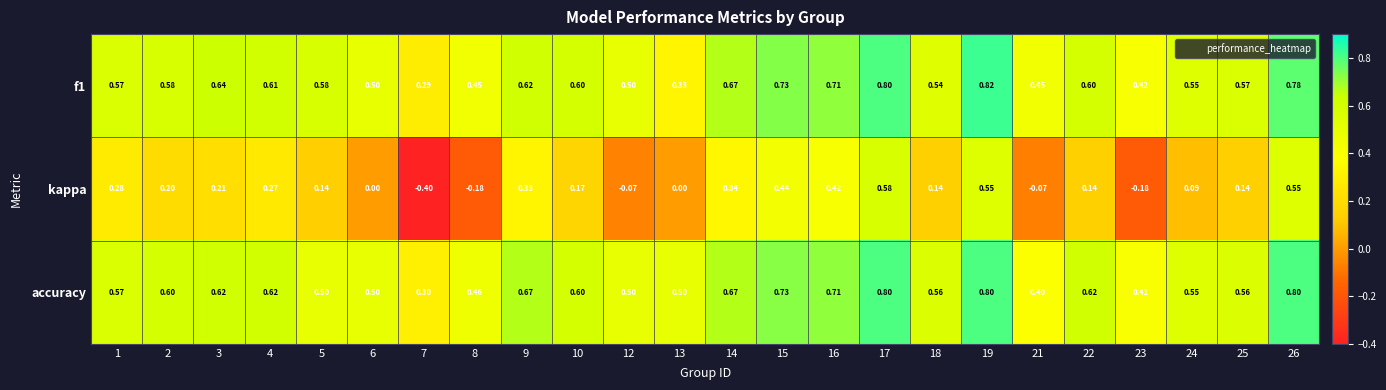

Which series has the largest total across all categories?

accuracy